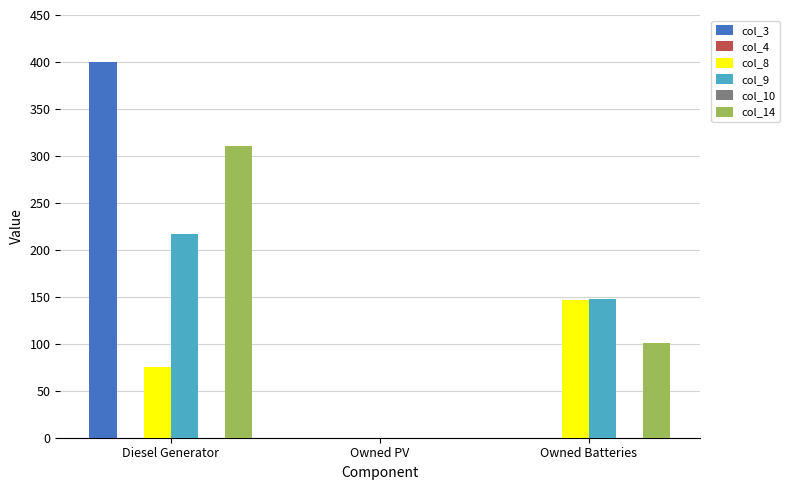

What position from the left is Owned PV?

2